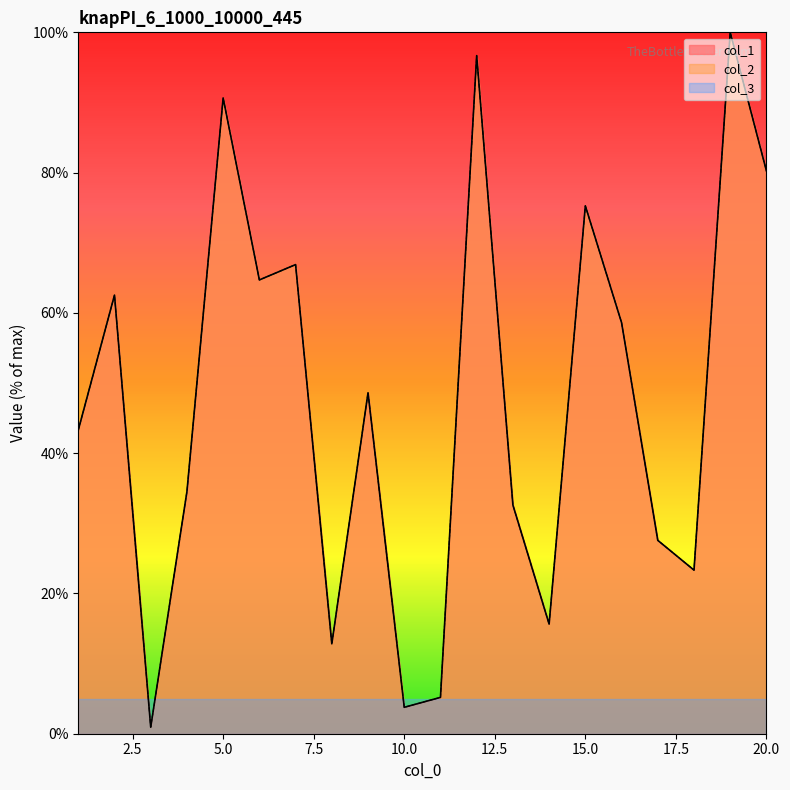

Between 16 and 20, which series saw the biggest shift?

col_1